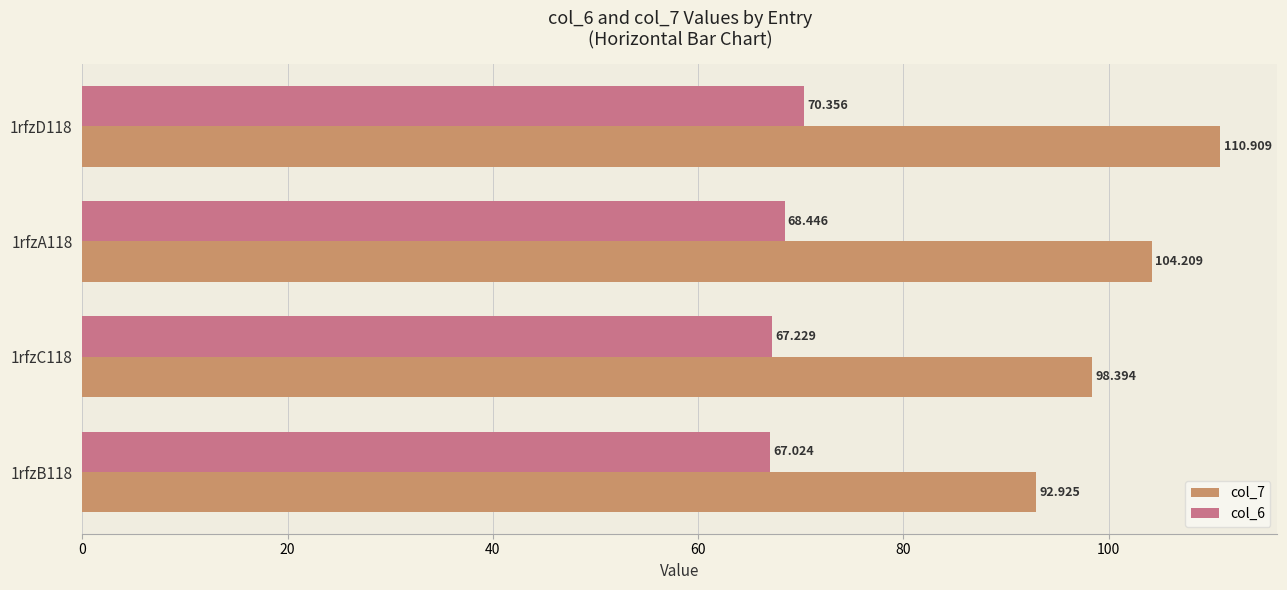

At how many categories does at least one series exceed 91?

4